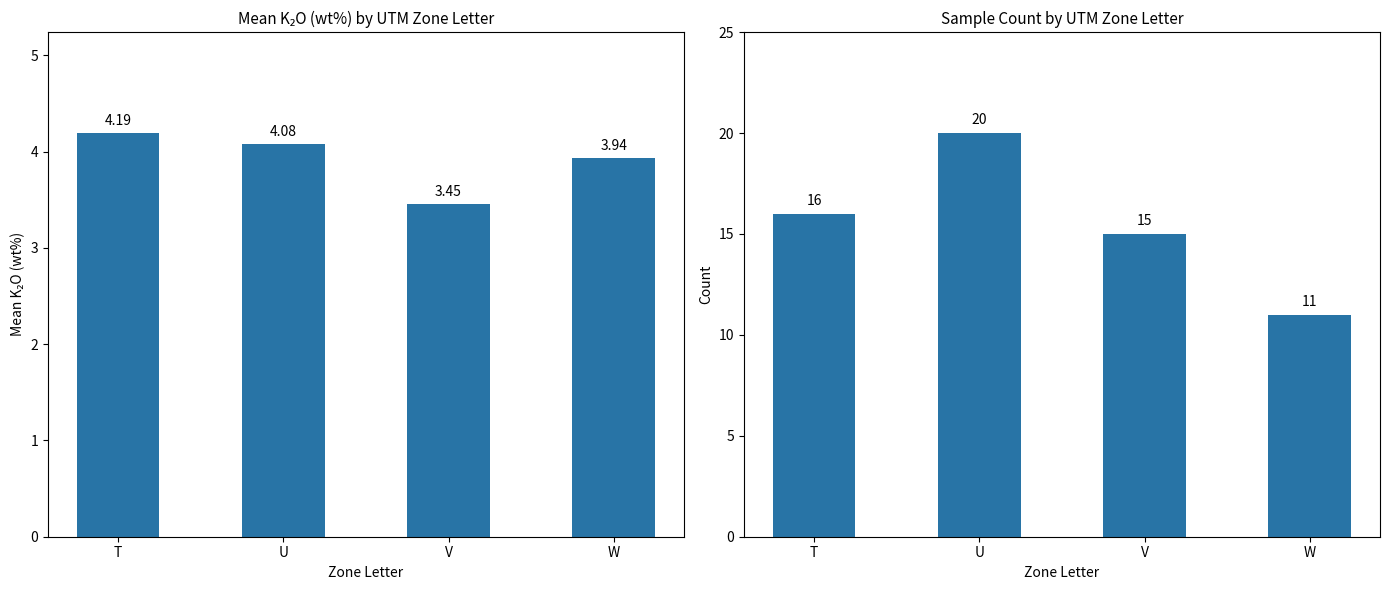

What value does the Mean K2O series have at V?

3.5